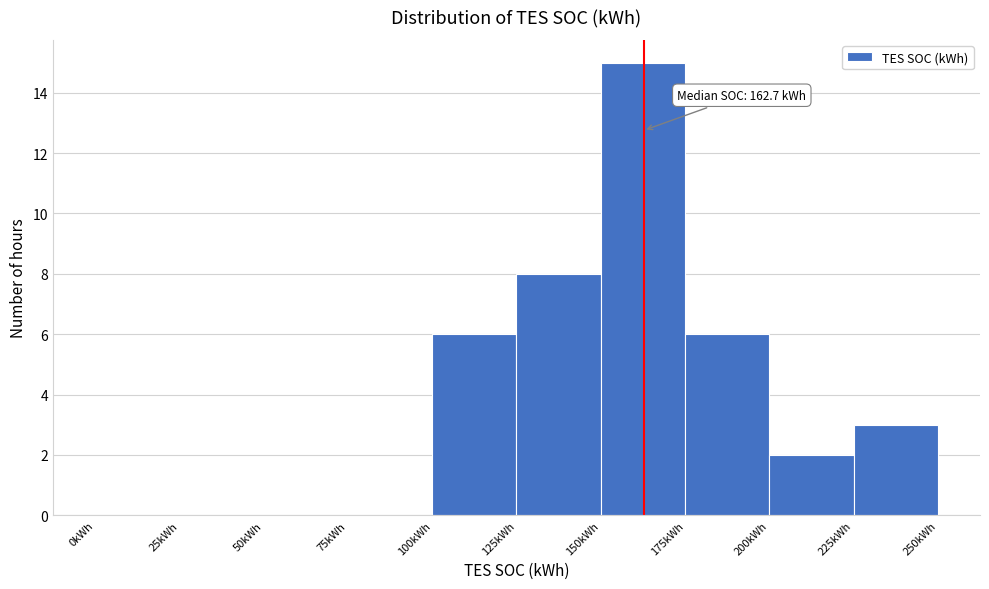

Which range on the x-axis has the tallest bar?

150 to 175